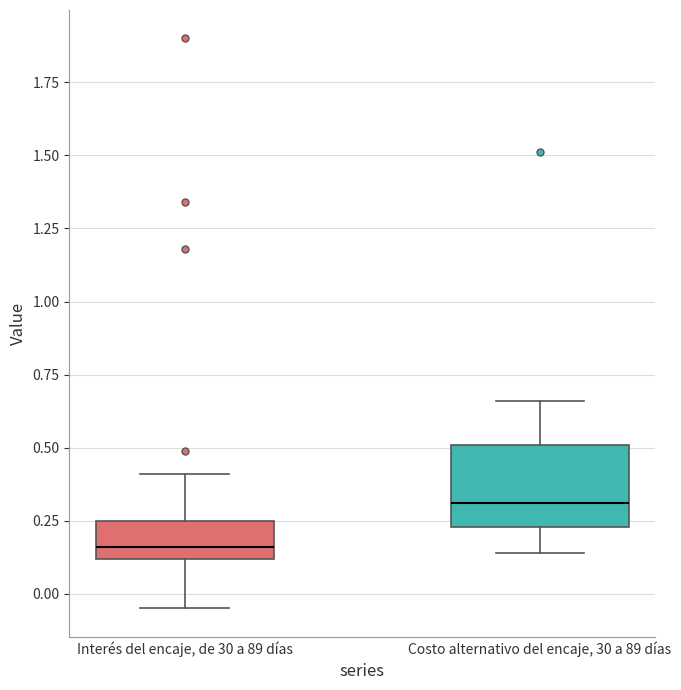

Reading left to right, transcribe this box plot: for each box, give where its median line is, the range the box spans, and where its two whiskers end, as read against the y-axis. The values are not printed on the chart, so give them approximately, as read against the axis.

Interés del encaje, de 30 a 89 días: median 0.15, box 0.10 to 0.25, whiskers -0.05 to 0.40
Costo alternativo del encaje, 30 a 89 días: median 0.30, box 0.25 to 0.50, whiskers 0.15 to 0.65